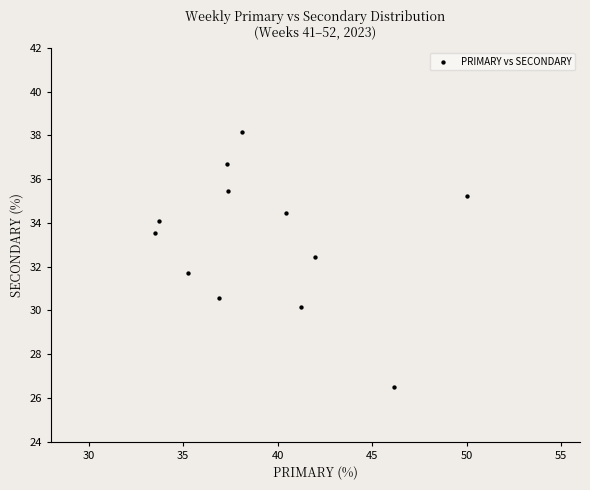

What is the average Y value?

33.2